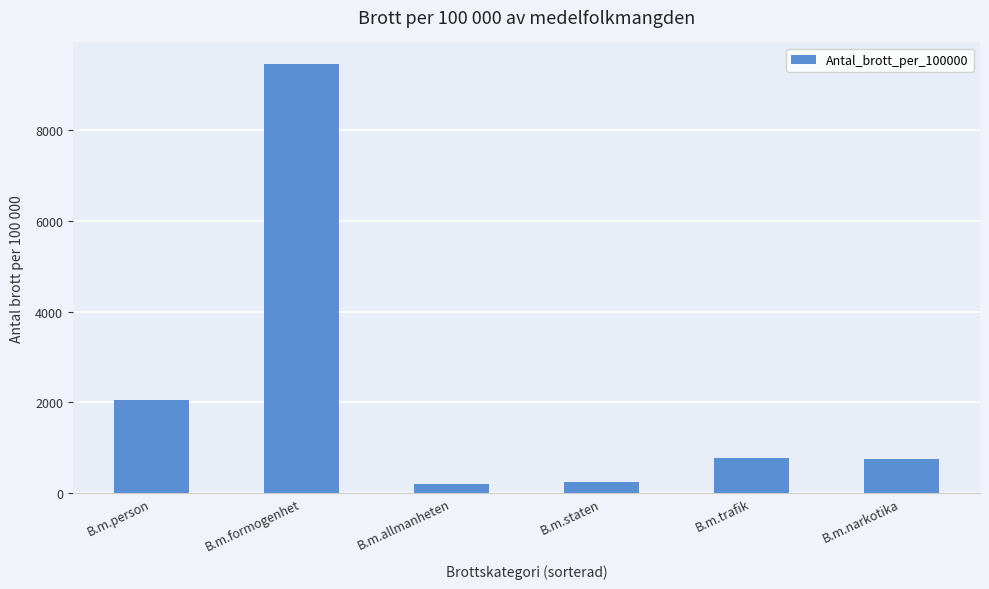

What is the difference between the maximum and second lowest values?

9213